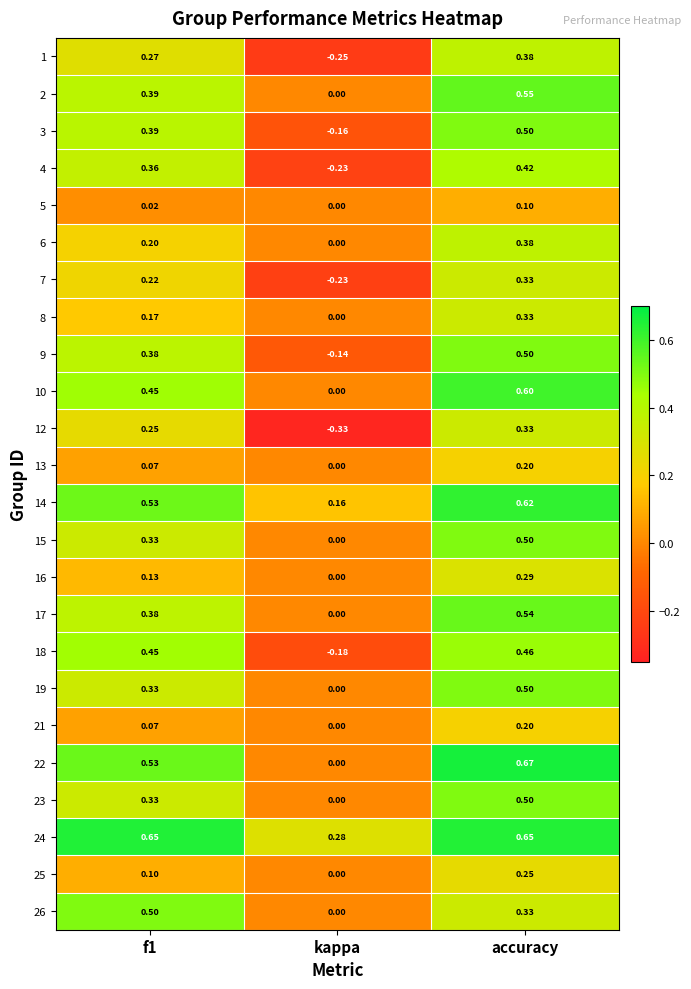

Is the value of 19 at f1 greater than the value of 3 at f1?

No